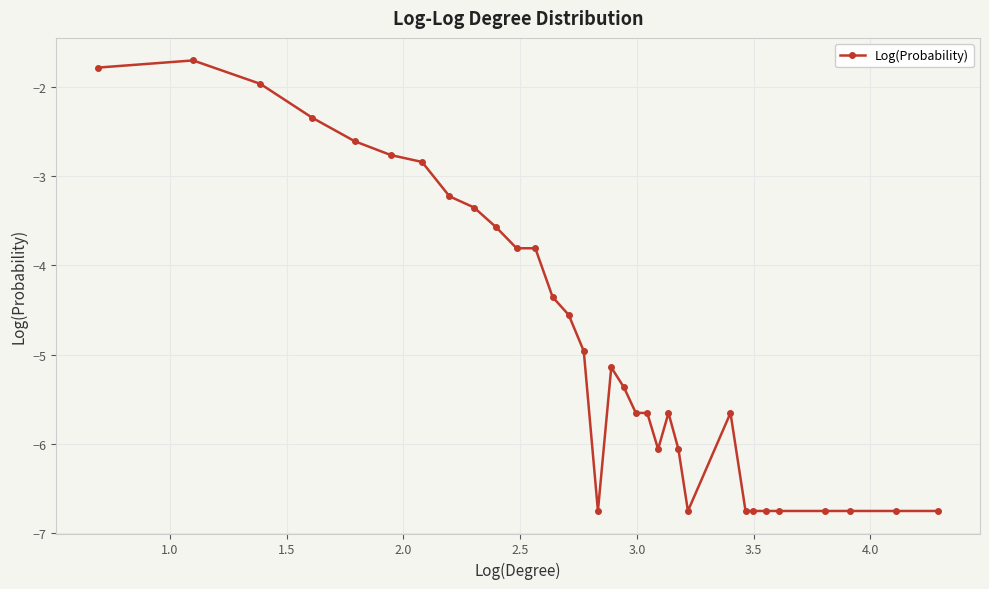

Count the number of data series in this chart.

1